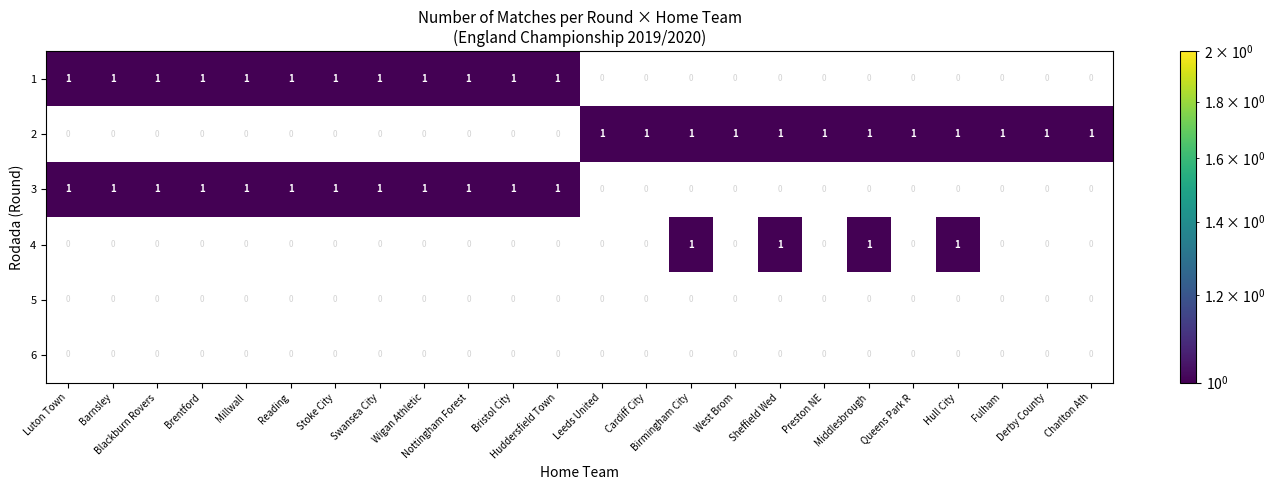

What is the approximate value of 4 at 18?

1